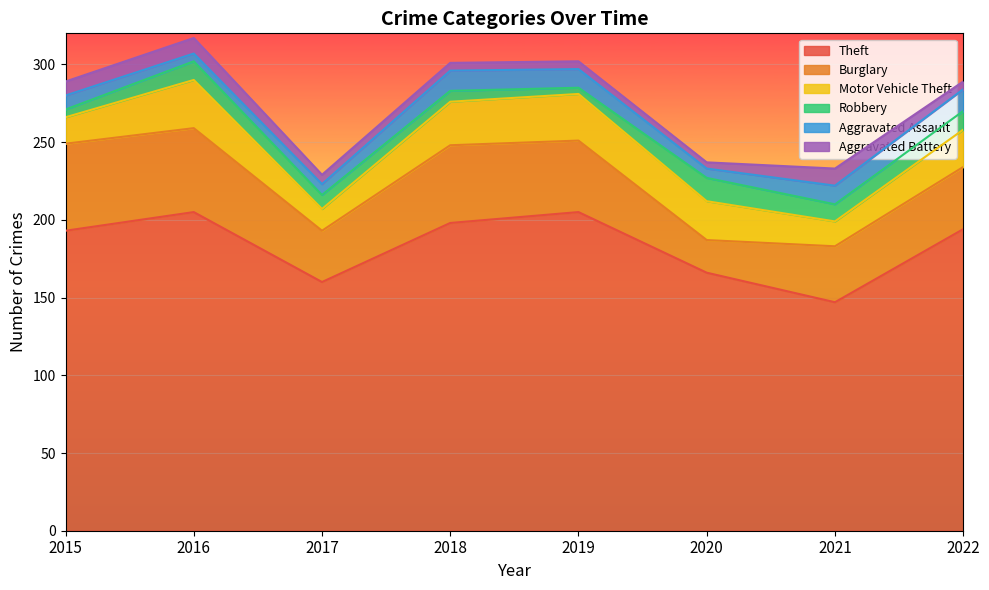

Is the value of Burglary at 2018 greater than the value of Aggravated Battery at 2020?

Yes